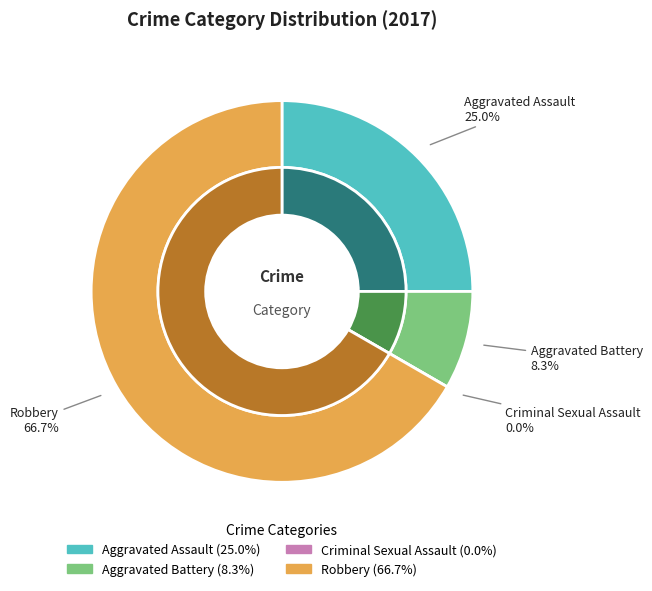

Rank the categories by value from lowest to highest.

Criminal Sexual Assault, Aggravated Battery, Aggravated Assault, Robbery